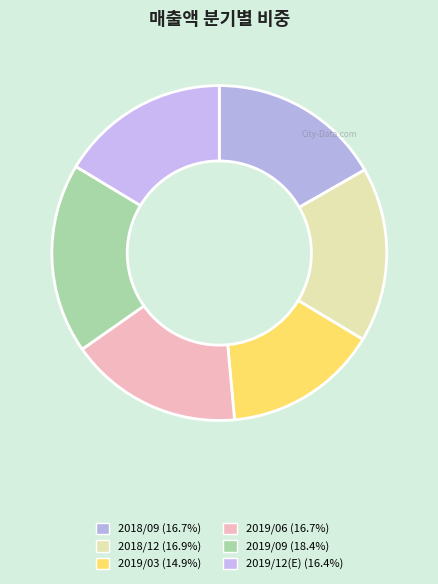

To the nearest percent, what portion does 2019/09 represent?

18%